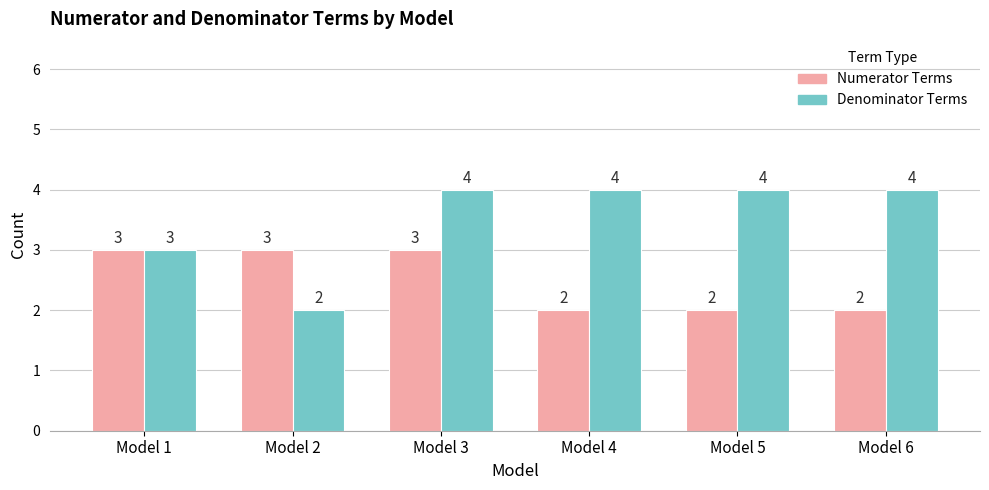

What value does the Numerator Terms series have at Model 3?

3